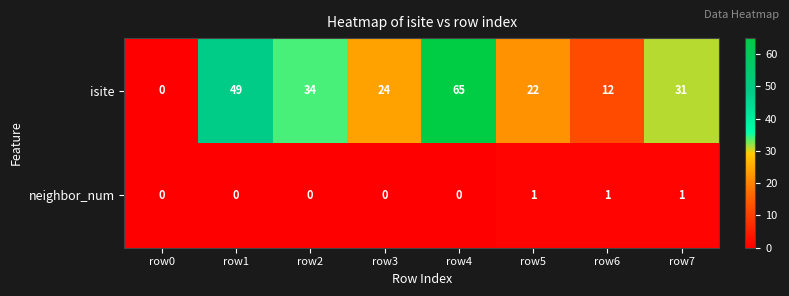

Which series has the largest range (max minus min)?

isite